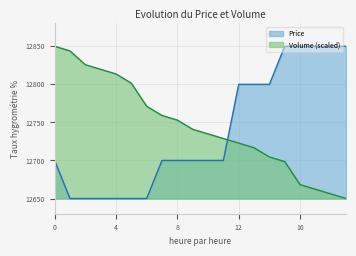

What is the difference between the maximum and minimum values in the Price series?

200.0